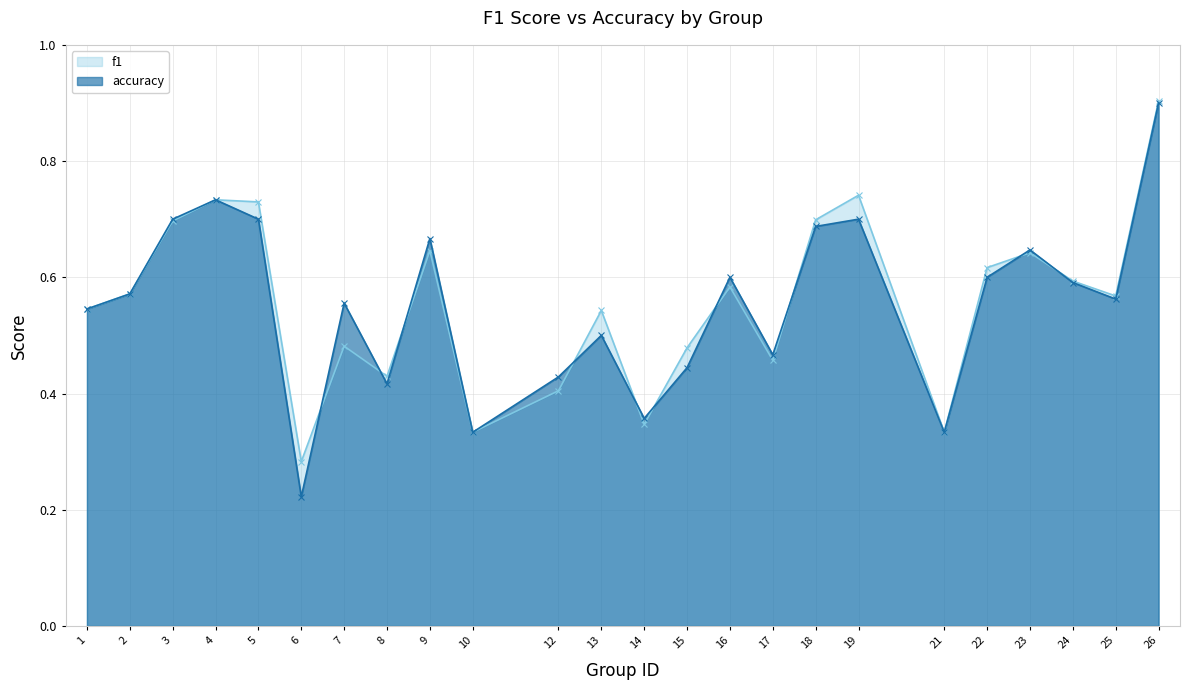

List the series in order of their overall mean, highest first.

f1, accuracy